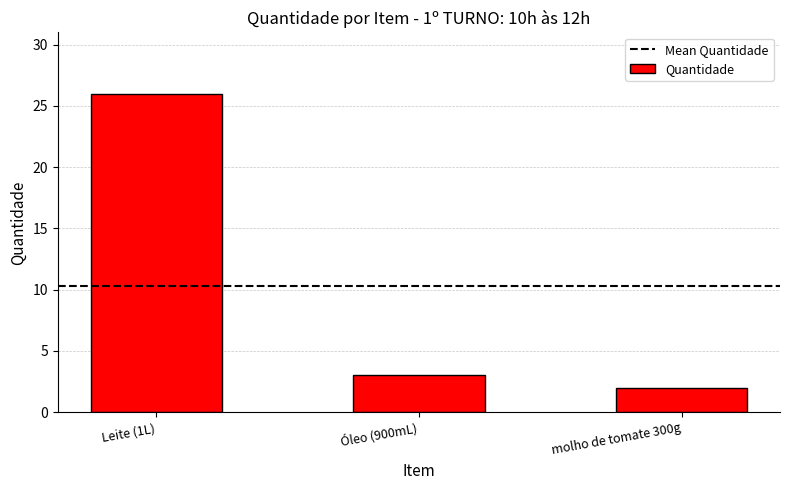

Reading right to left, list all the values displayed in this chart.

2	3	26